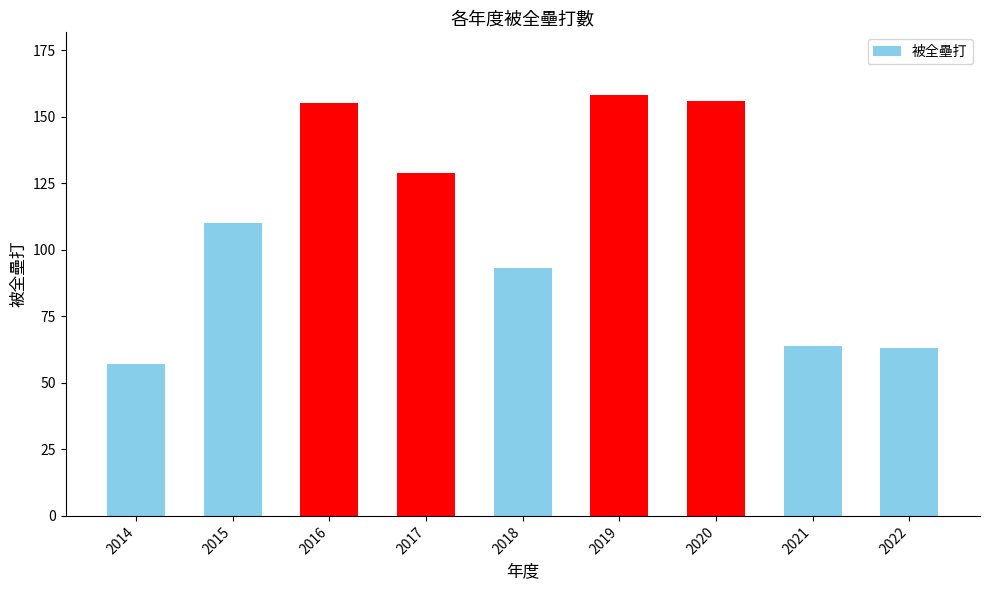

True or false: the data shows 17 at 2021.

False